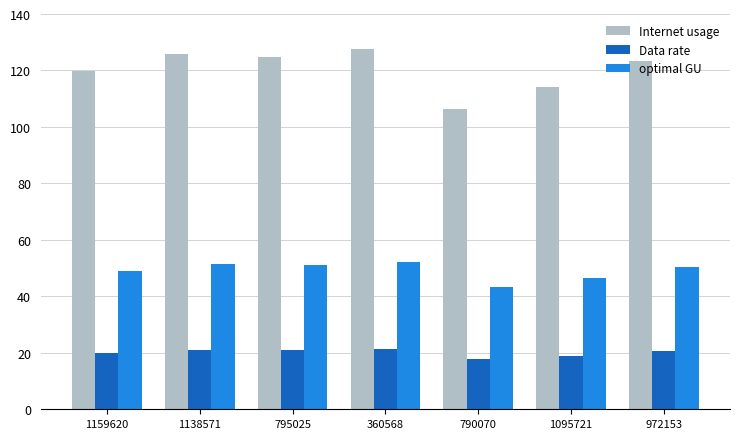

Where does the Internet usage series first go above 123?

1138571